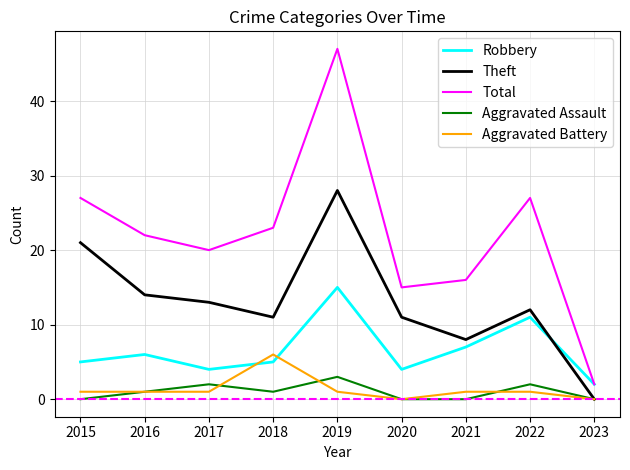

Reading left to right, what are all the values shown in this chart?

Robbery: 2015=5	2016=6	2017=4	2018=5	2019=15	2020=4	2021=7	2022=11	2023=2
Theft: 2015=21	2016=14	2017=13	2018=11	2019=28	2020=11	2021=8	2022=12	2023=0
Total: 2015=27	2016=22	2017=20	2018=23	2019=47	2020=15	2021=16	2022=27	2023=2
Aggravated Assault: 2015=0	2016=1	2017=2	2018=1	2019=3	2020=0	2021=0	2022=2	2023=0
Aggravated Battery: 2015=1	2016=1	2017=1	2018=6	2019=1	2020=0	2021=1	2022=1	2023=0